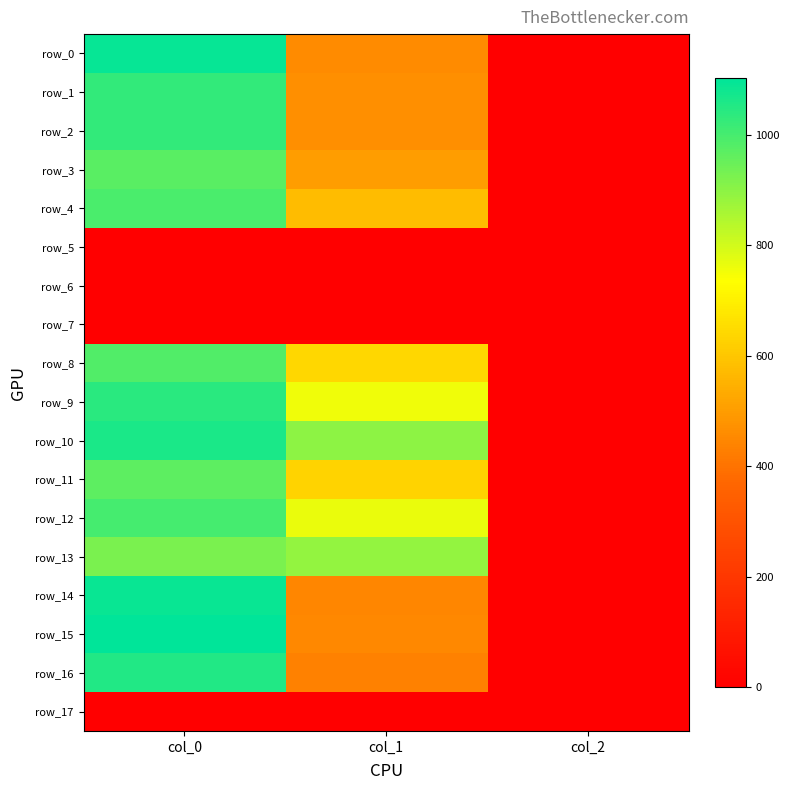

Reading left to right, transcribe all the data shown in this chart.

row_0: col_0=1093.3	col_1=459.0	col_2=2.0
row_1: col_0=1030.0	col_1=469.1	col_2=2.0
row_2: col_0=1030.0	col_1=465.8	col_2=2.0
row_3: col_0=970.0	col_1=502.9	col_2=2.0
row_4: col_0=993.3	col_1=577.1	col_2=2.0
row_5: col_0=0.0	col_1=0.0	col_2=0.0
row_6: col_0=0.0	col_1=0.0	col_2=0.0
row_7: col_0=0.0	col_1=0.0	col_2=0.0
row_8: col_0=983.3	col_1=637.9	col_2=2.0
row_9: col_0=1040.0	col_1=756.0	col_2=2.0
row_10: col_0=1063.3	col_1=897.8	col_2=2.0
row_11: col_0=966.7	col_1=631.1	col_2=2.0
row_12: col_0=1003.3	col_1=766.1	col_2=2.0
row_13: col_0=923.3	col_1=891.0	col_2=2.0
row_14: col_0=1090.0	col_1=445.5	col_2=2.0
row_15: col_0=1103.3	col_1=452.2	col_2=2.0
row_16: col_0=1053.3	col_1=432.0	col_2=2.0
row_17: col_0=0.0	col_1=0.0	col_2=0.0